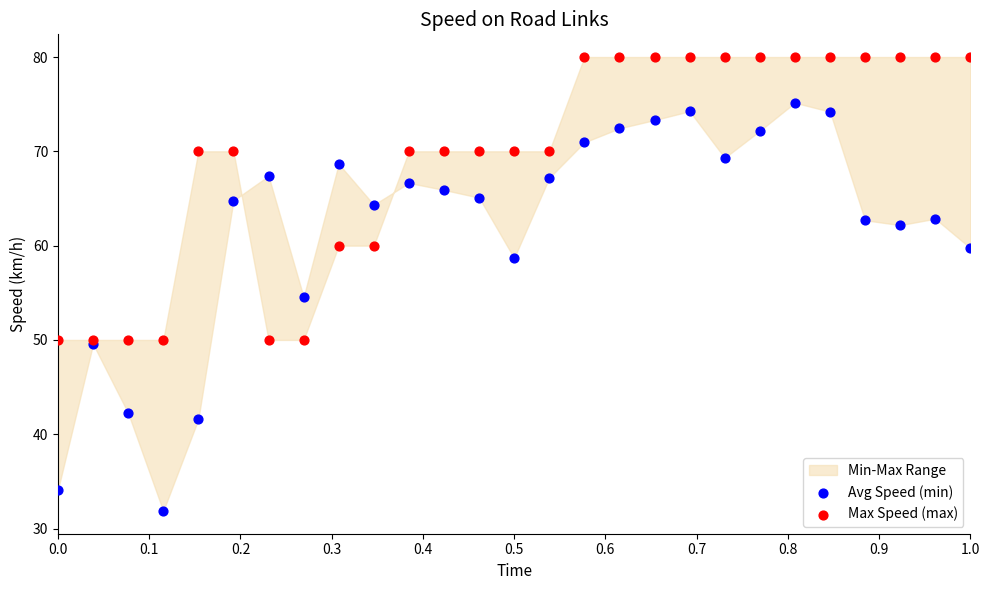

In the Avg Speed (min) series, what Y value is closest to 53?

54.5